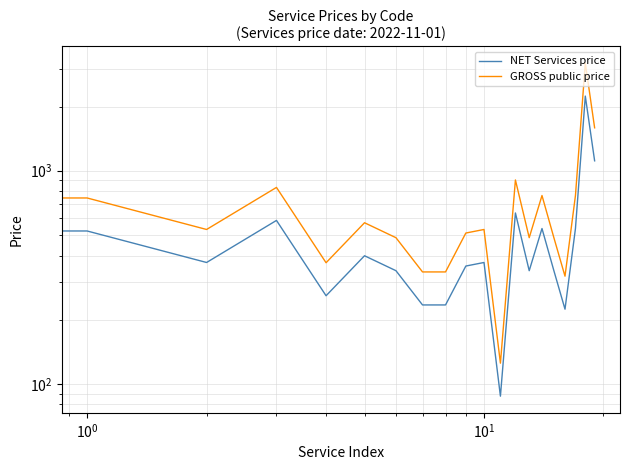

True or false: GROSS public price and NET Services price cross at least once.

False